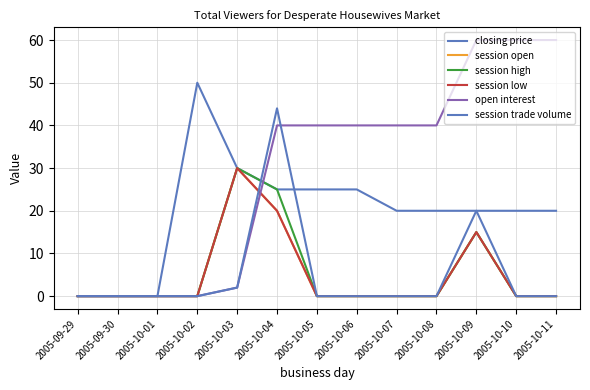

What is the average value of the session high series?

5